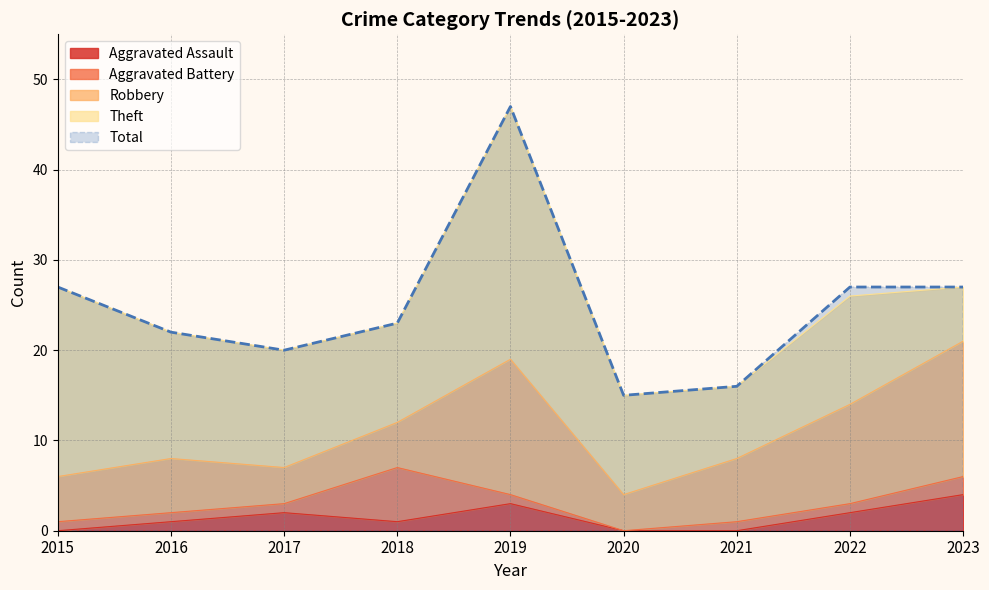

True or false: Aggravated Assault and Theft intersect in this chart.

False